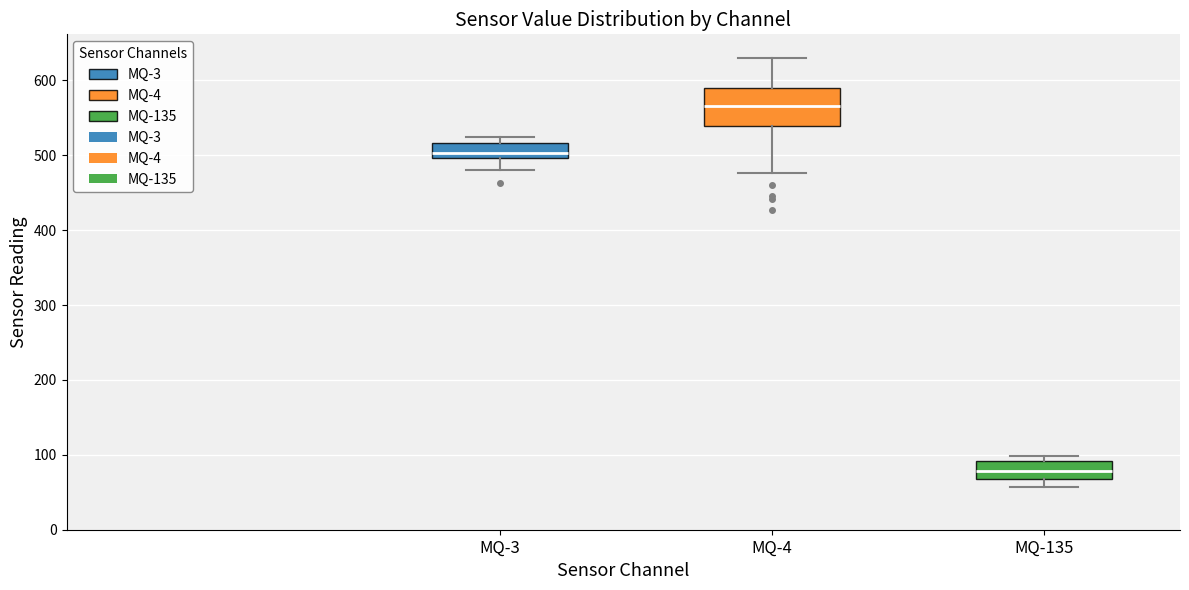

Reading left to right, read every box against the y-axis: the position of its median line, the range the box covers, and the ends of its whiskers. The values are not printed on the chart, so give them approximately, as read against the axis.

MQ-3: median 500 (inside the box), box 500 to 520, whiskers 480 to 520 (just above the box's upper edge)
MQ-4: median 570, box 540 to 590, whiskers 480 to 630
MQ-135: median 80, box 70 to 90, whiskers 60 to 100